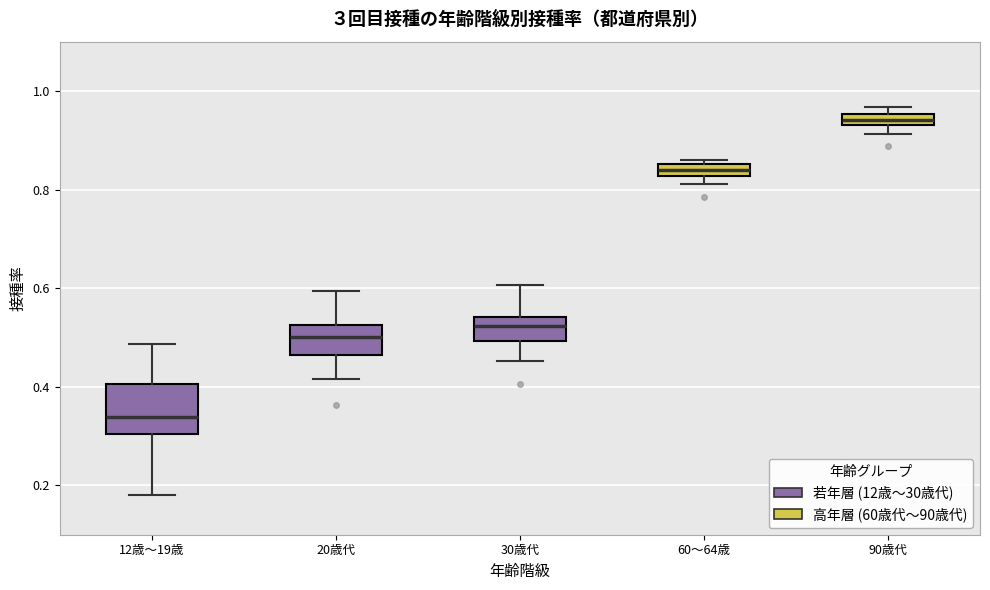

Which box has the highest median line?

90歳代